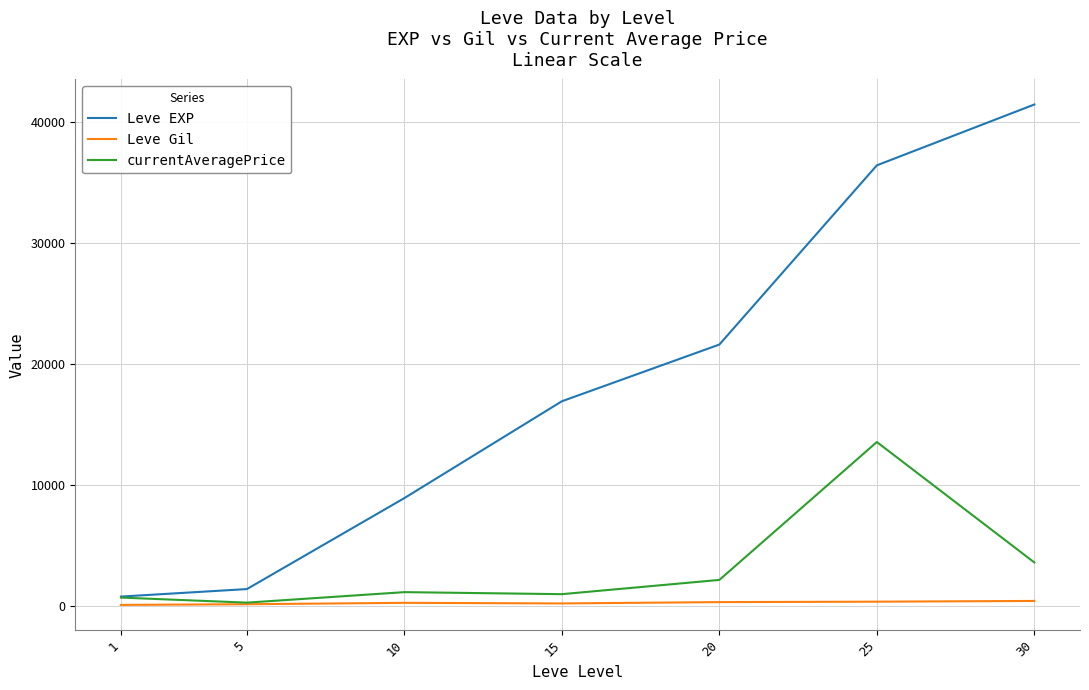

Which series has the largest range (max minus min)?

Leve EXP